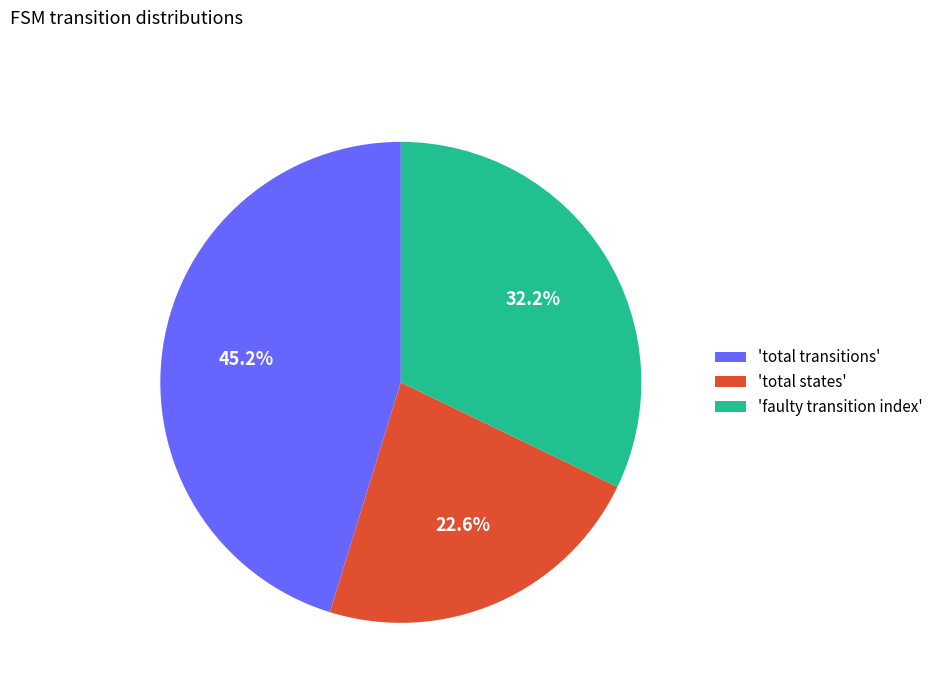

Is there any slice that represents more than half of the pie?

No